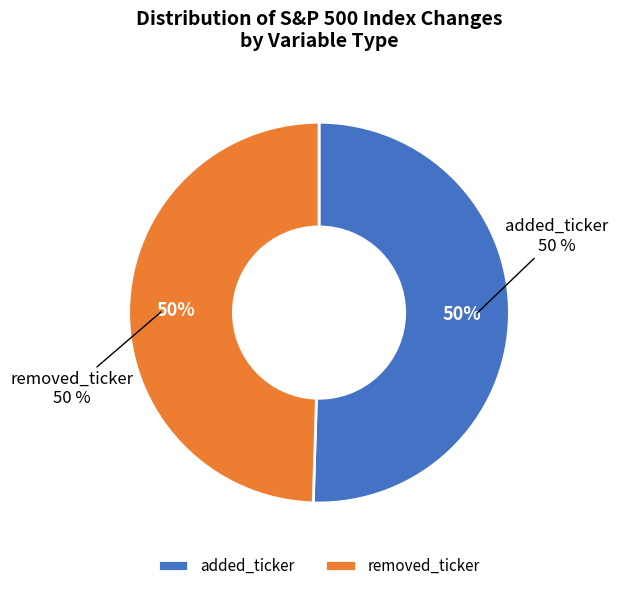

Which category has the smallest portion of the pie?

removed_ticker